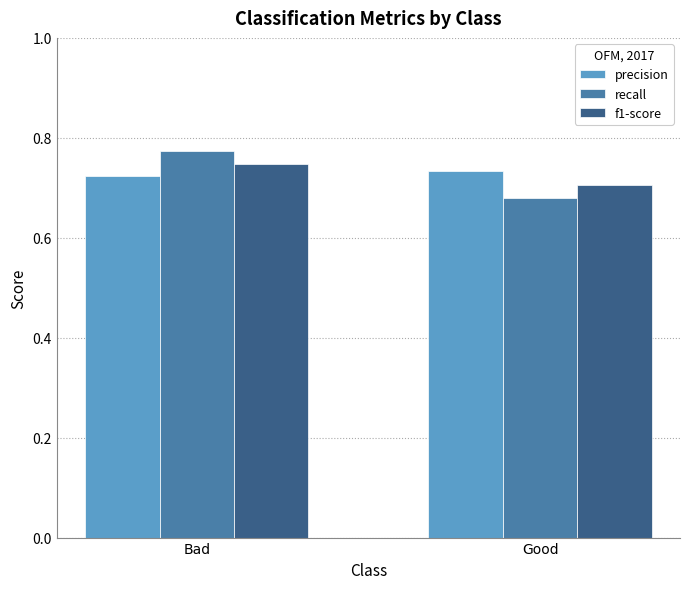

At which label does f1-score reach its minimum?

Good